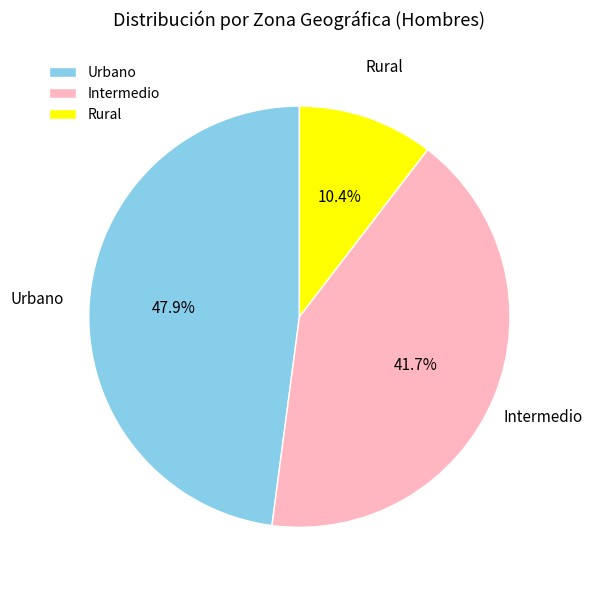

What percentage is the Rural slice, to the nearest percent?

10%